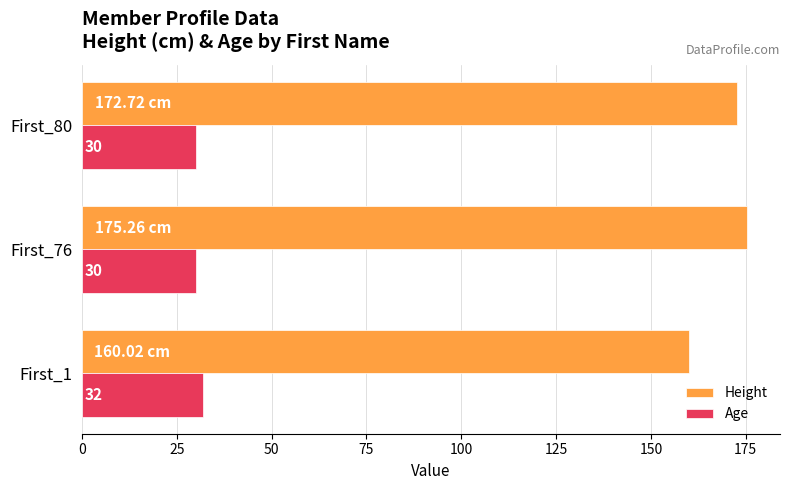

What are all the series names shown in the legend?

Height, Age